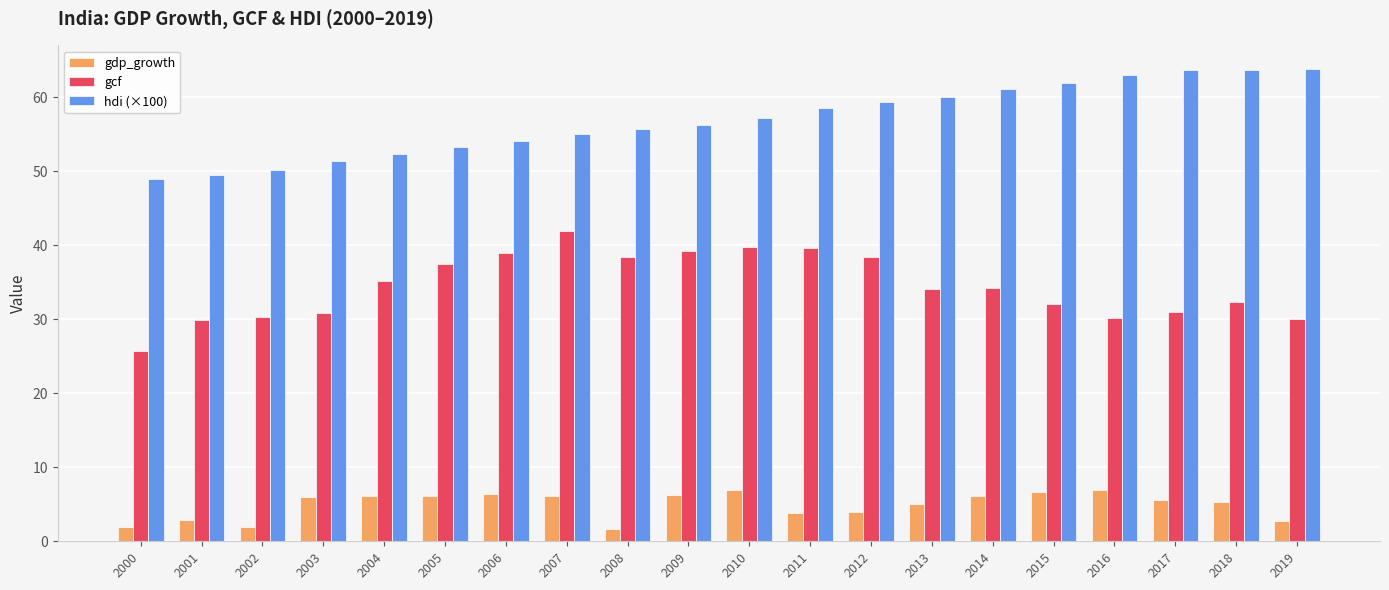

How many distinct data groups are displayed?

3